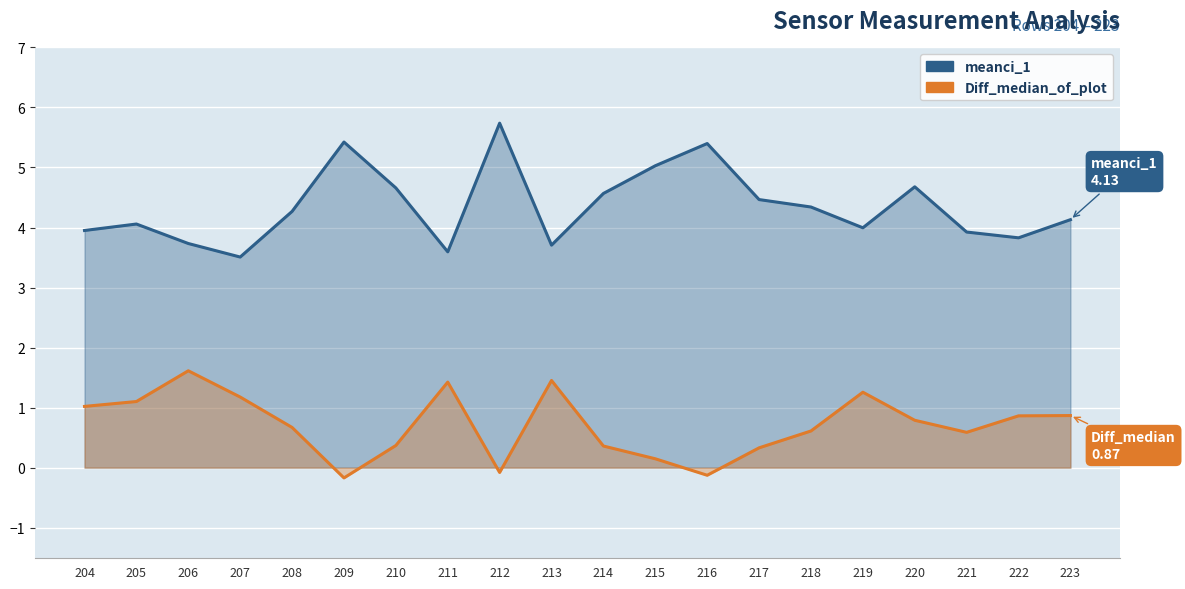

What is the smallest value displayed?

-0.2